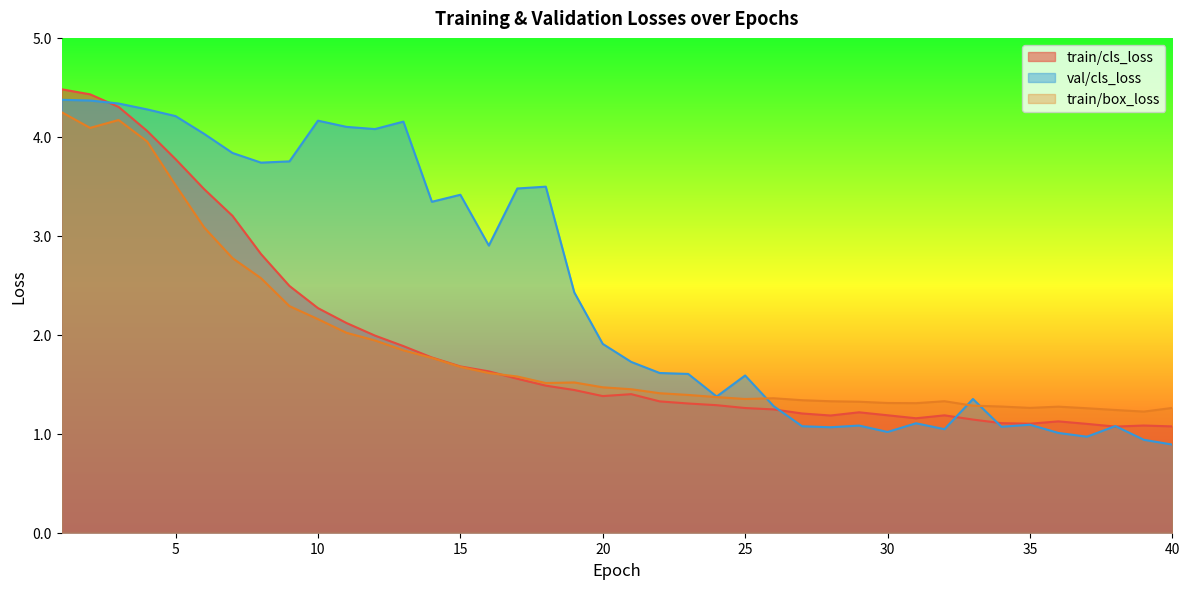

What is the value of the train/cls_loss point at the 9th from the left?

2.5